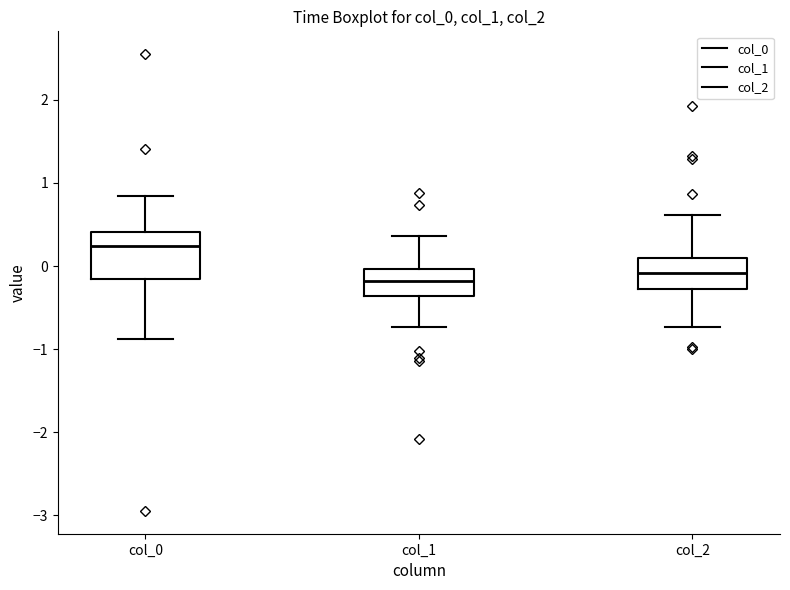

Reading left to right, transcribe this box plot: for each box, give where its median line is, the range the box spans, and where its two whiskers end, as read against the y-axis. The values are not printed on the chart, so give them approximately, as read against the axis.

col_0: median 0.2, box -0.2 to 0.4, whiskers -0.9 to 0.8
col_1: median -0.2, box -0.4 to 0.0, whiskers -0.7 to 0.4
col_2: median -0.1, box -0.3 to 0.1, whiskers -0.7 to 0.6